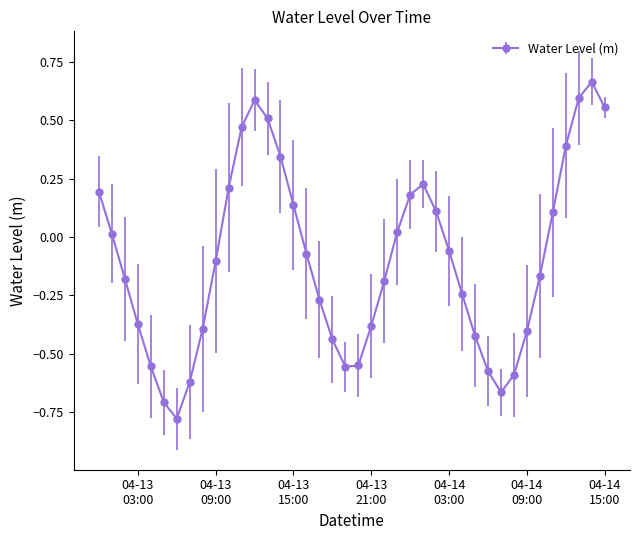

True or false: there are more than 1 points higher than both neighbors.

True